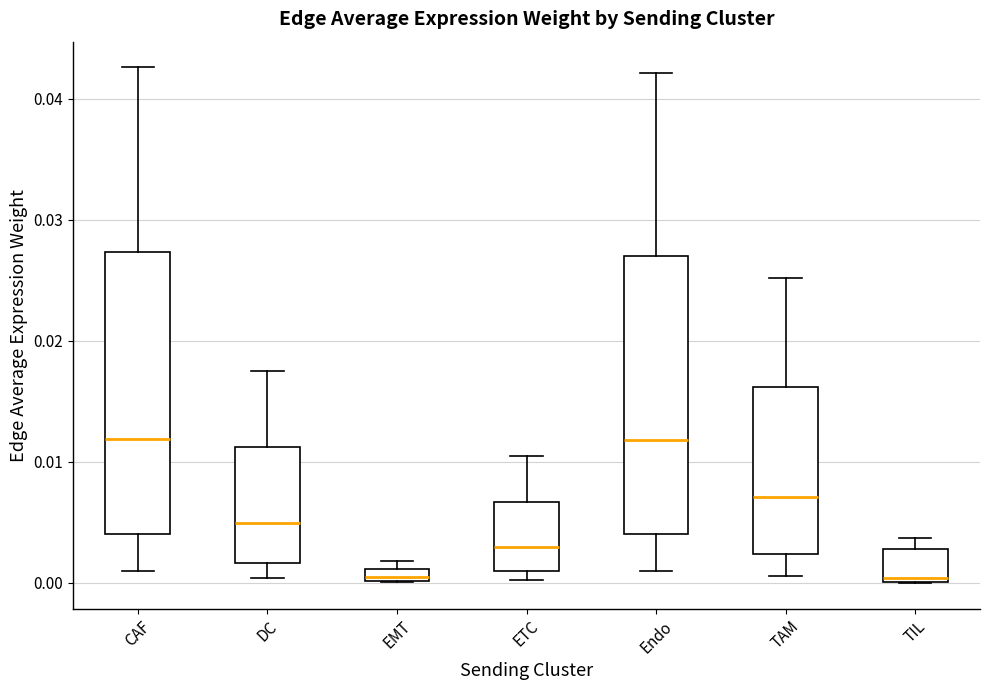

Where is the lower edge of the box for EMT on the y-axis? The values are not printed on the chart, so give them approximately, as read against the axis.

0.000